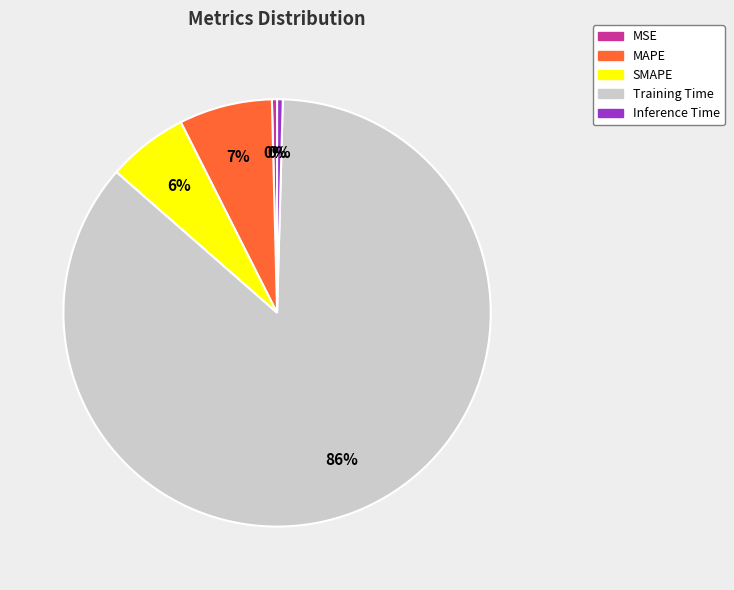

Between MSE and SMAPE, which is larger?

SMAPE